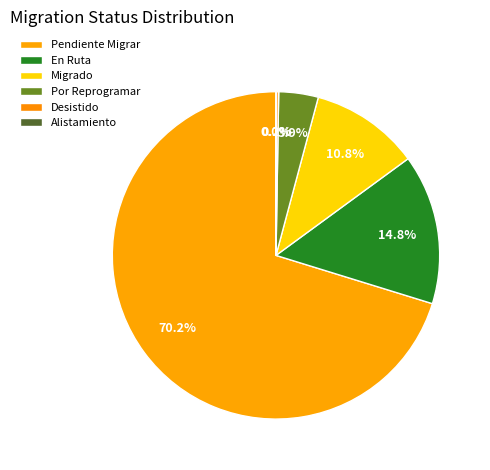

How many slices are in this pie chart?

6